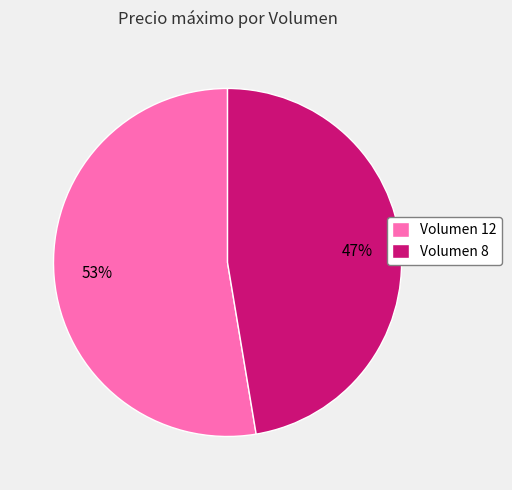

Which category has the biggest portion of the pie?

Volumen 12